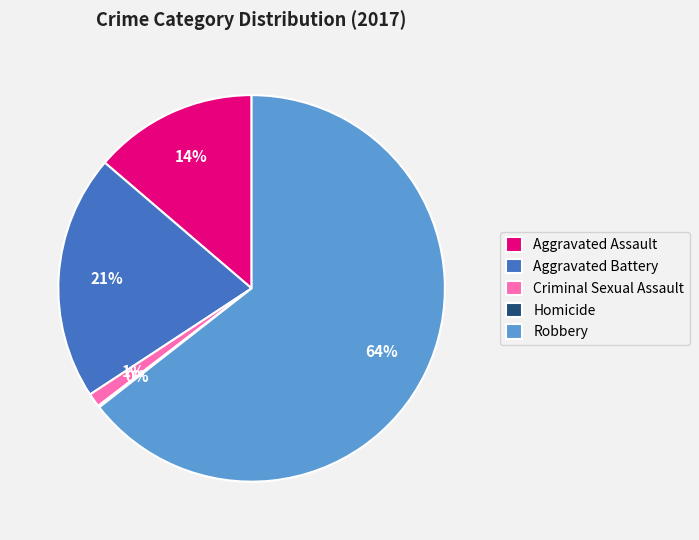

Which slice is the largest?

Robbery